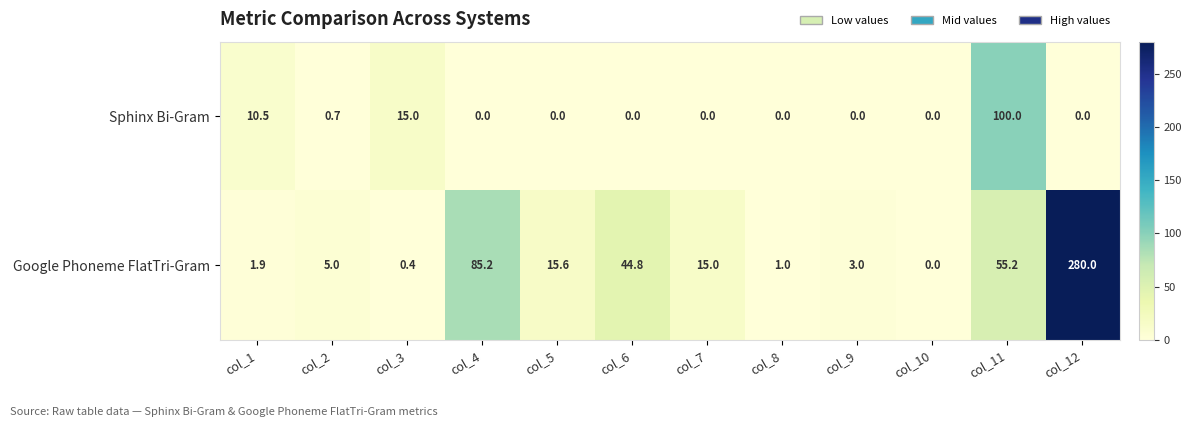

What is the greatest value displayed?

280.0